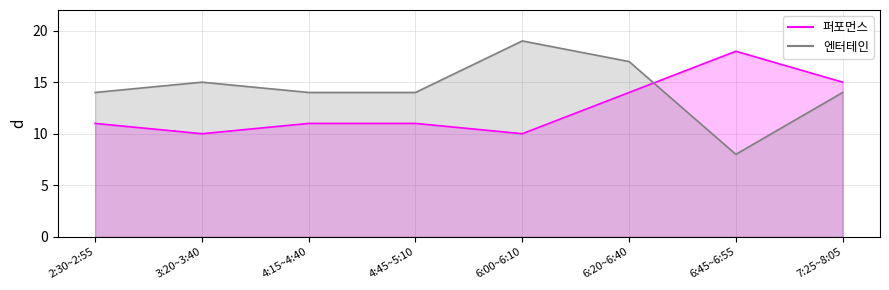

In 퍼포먼스_line, how many points are lower than both neighbors (excluding endpoints)?

2